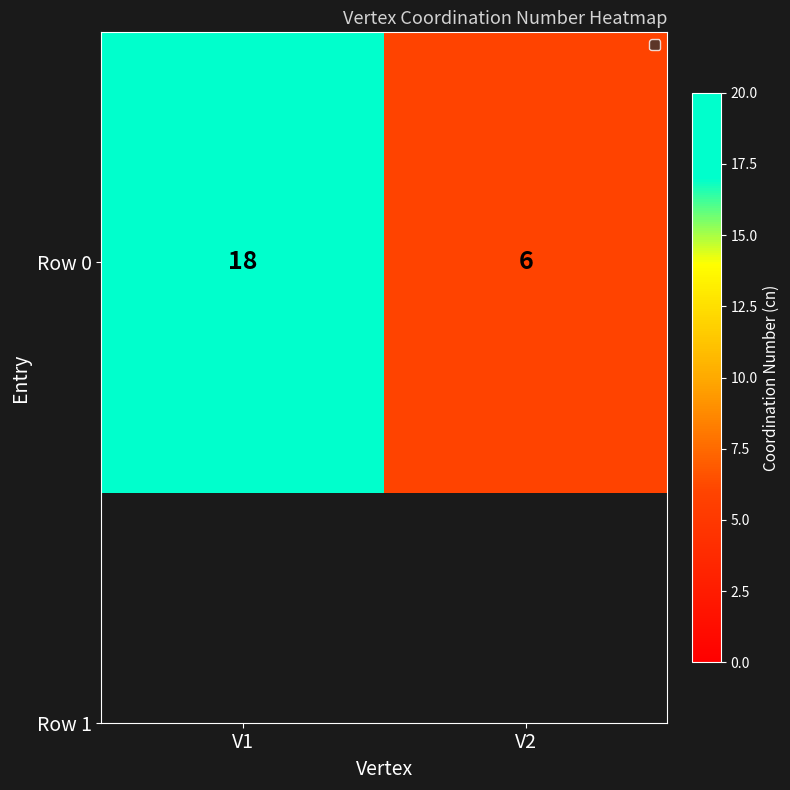

What is the greatest value displayed?

18